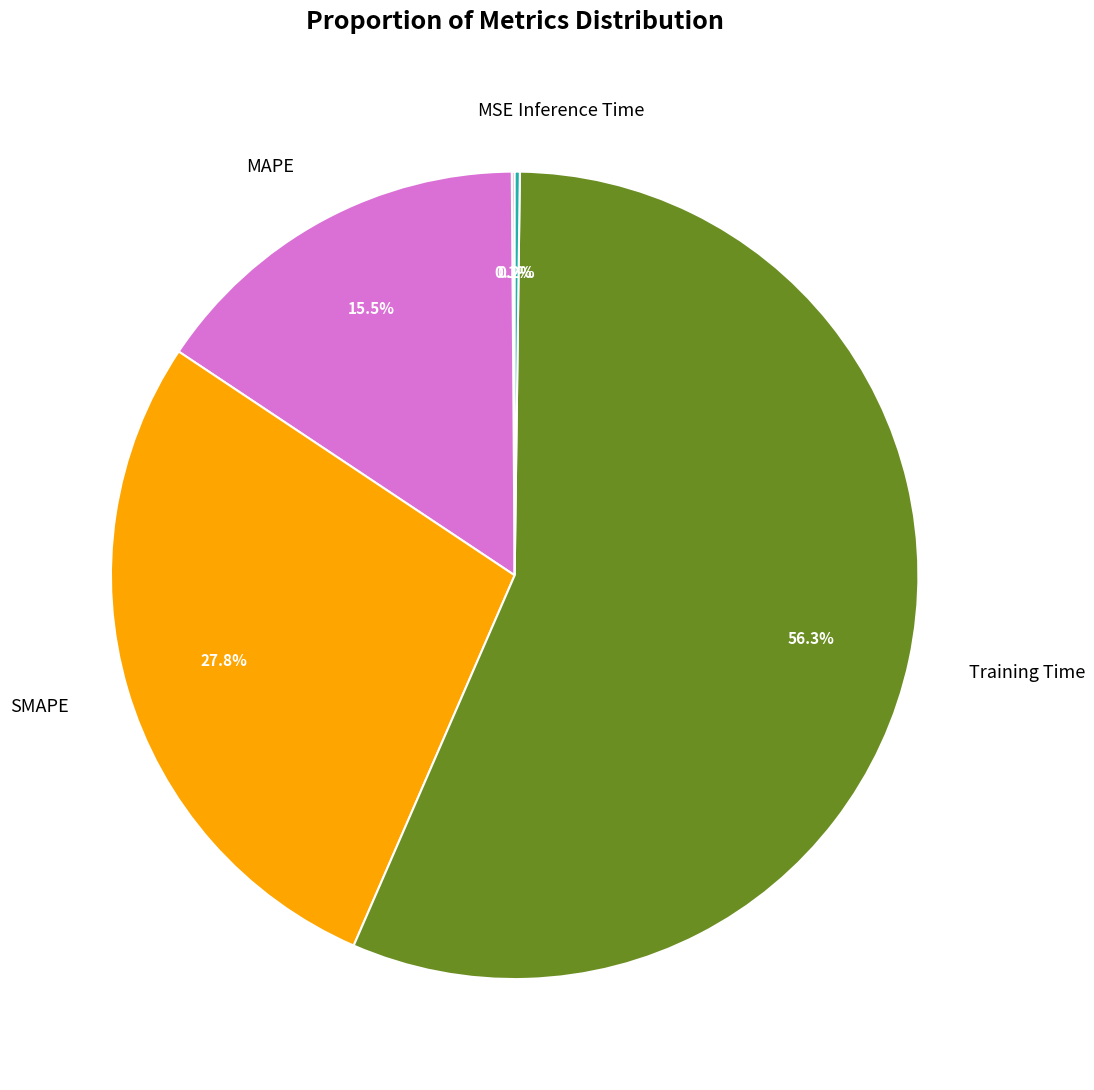

Which slice is the largest?

Training Time